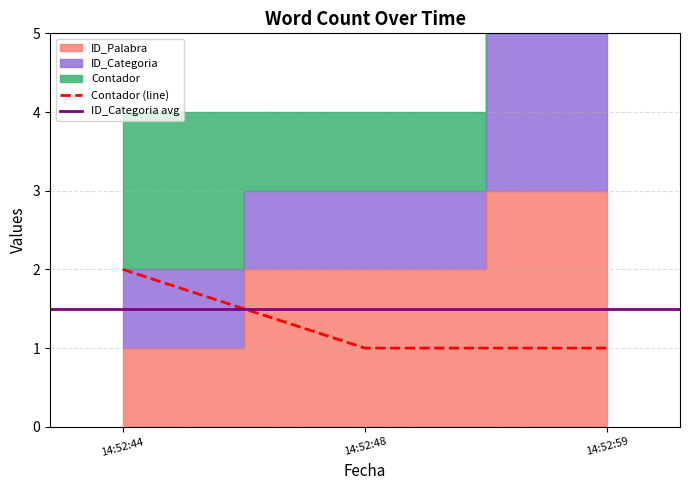

At which category does the chart reach its peak across all series?

14:52:59